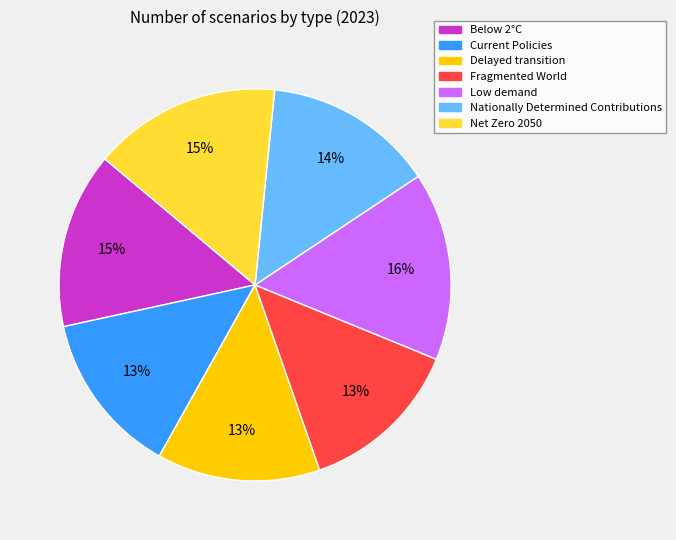

Is the sum of Current Policies and Low demand greater than half?

No